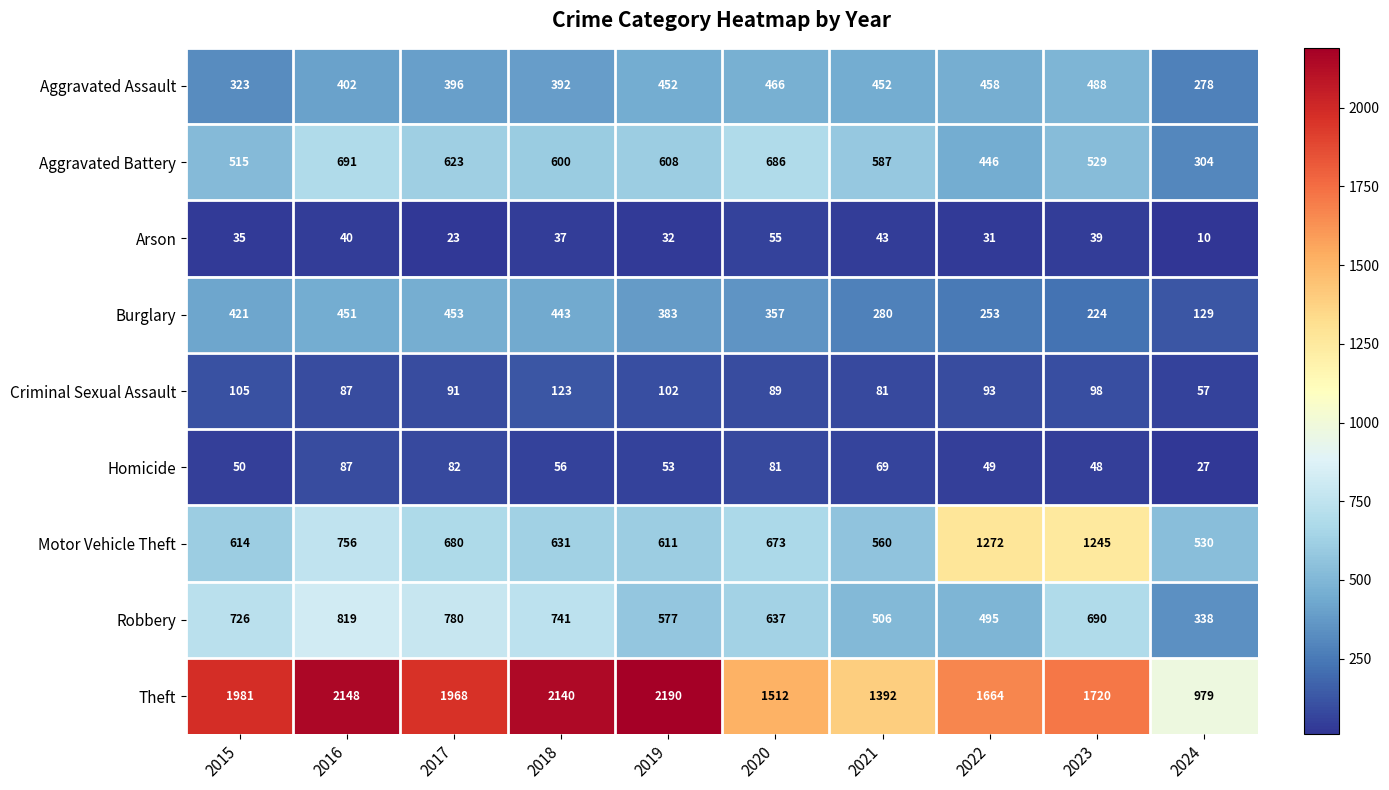

Rank the series by their maximum value, from highest to lowest.

Theft, Motor Vehicle Theft, Robbery, Aggravated Battery, Aggravated Assault, Burglary, Criminal Sexual Assault, Homicide, Arson